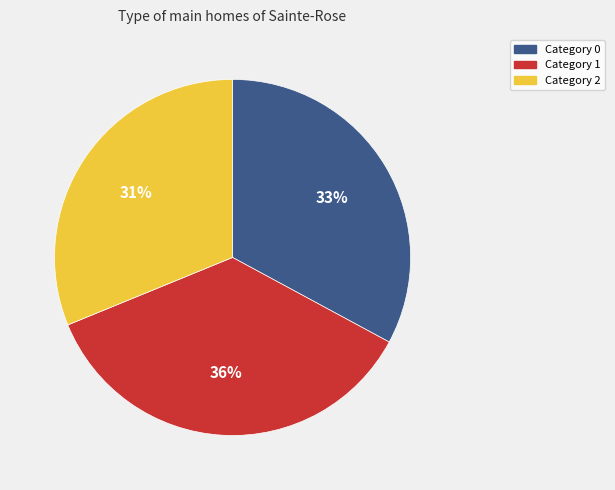

To the nearest percent, what percentage of the pie is Category 1?

36%